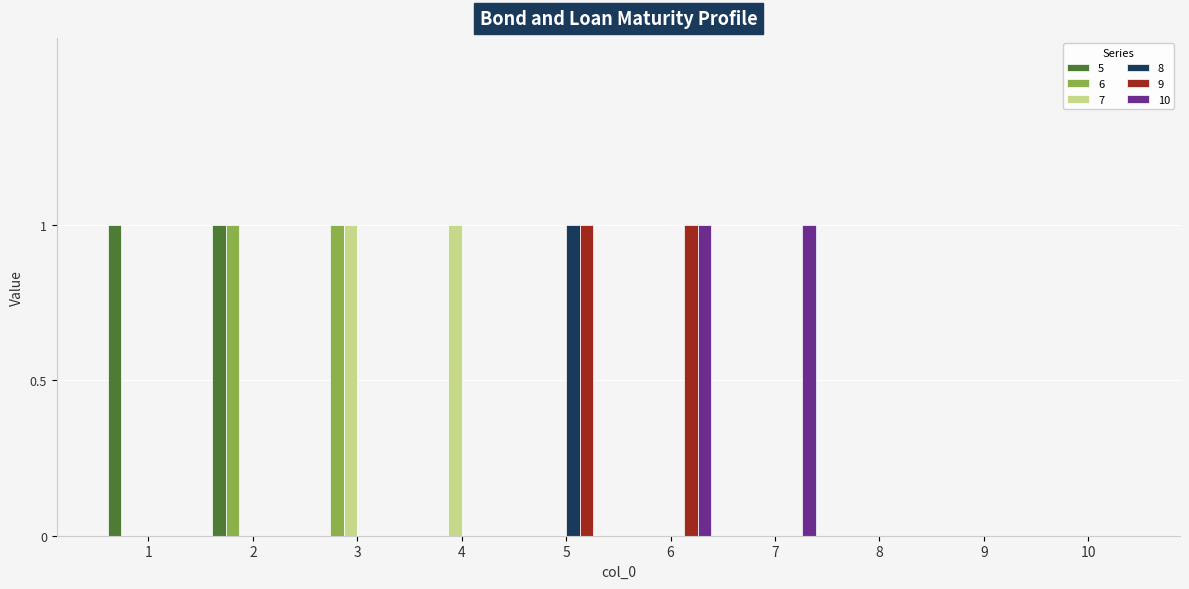

How many distinct data groups are displayed?

6